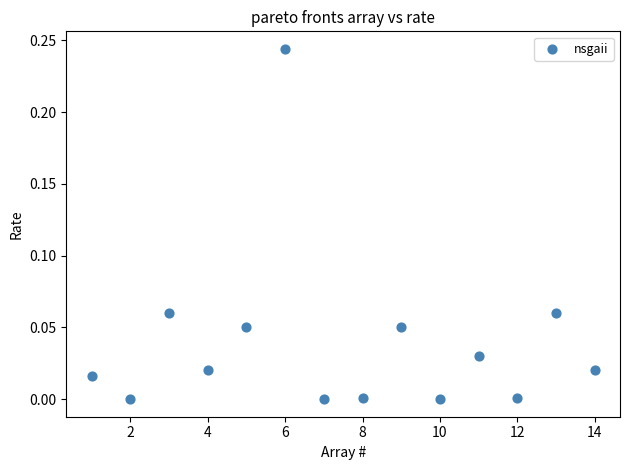

What is the range of X values (max minus min)?

13.0